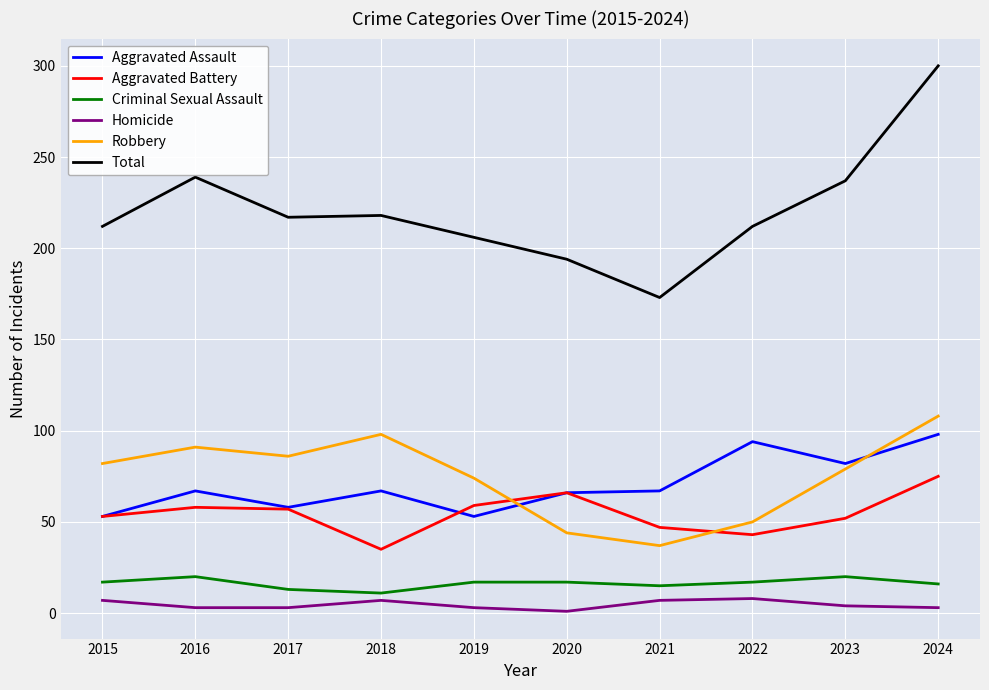

At which category is the sum across all series the highest?

2024